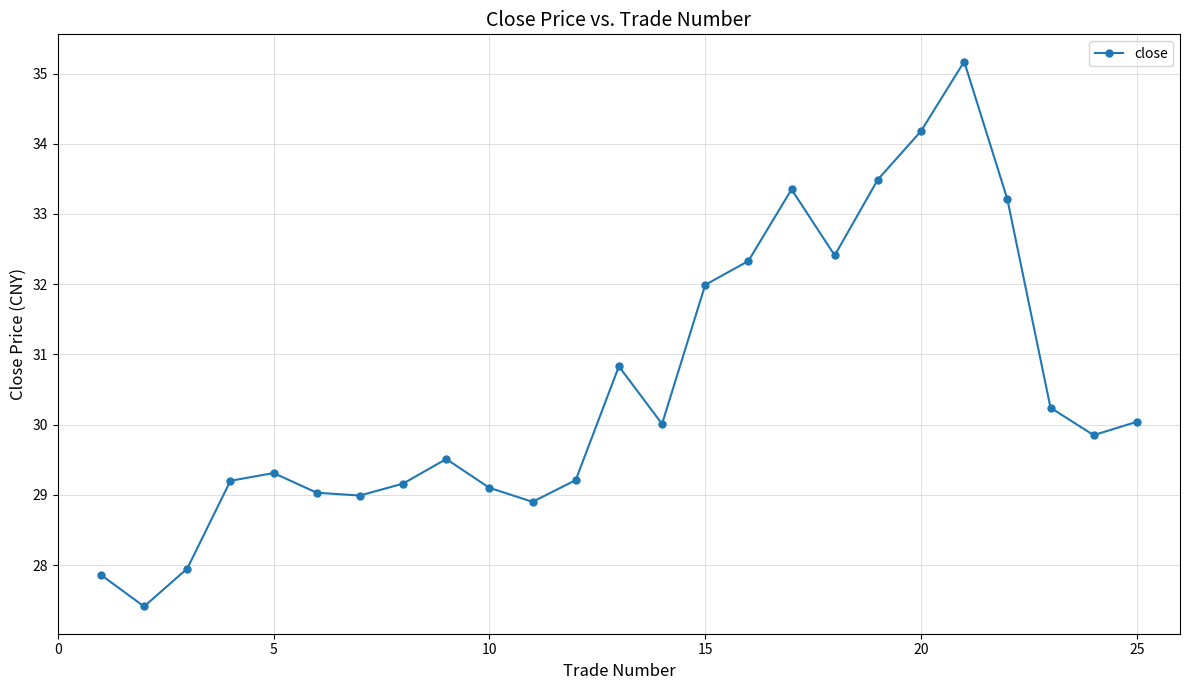

What is the difference between the maximum and minimum values?

7.8